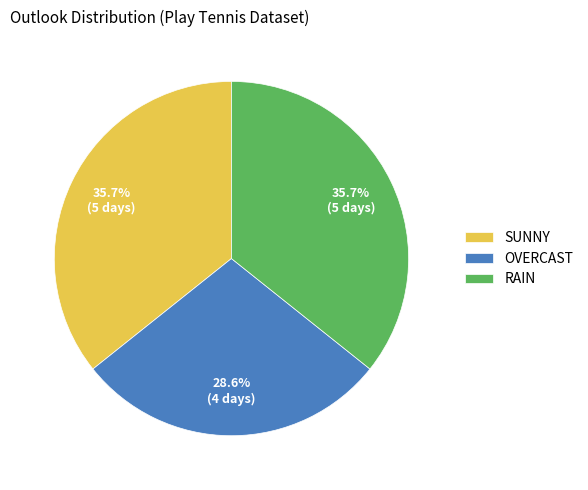

Is it true that SUNNY is 36% of the pie?

True